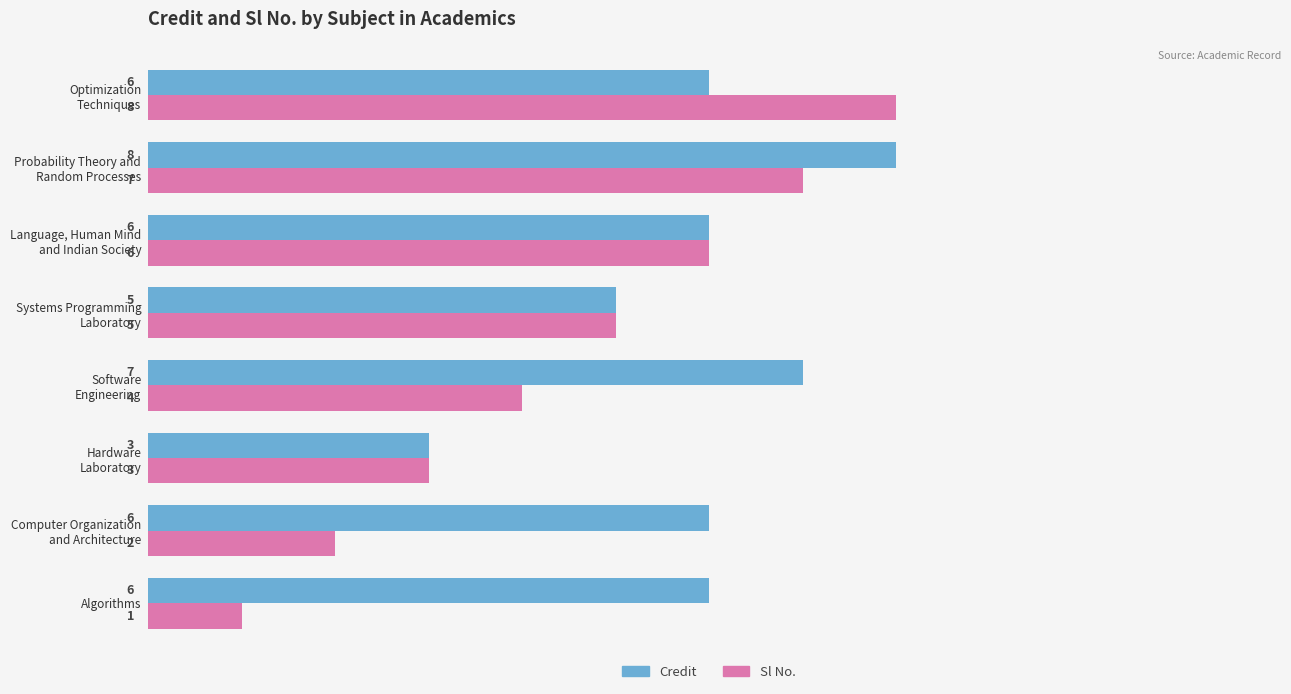

Which series has the widest spread of values?

Sl No.